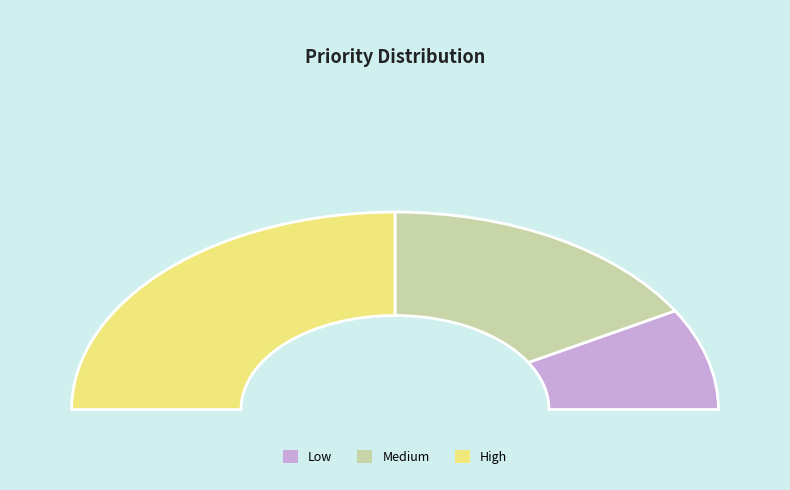

Count the number of slices in the pie.

3